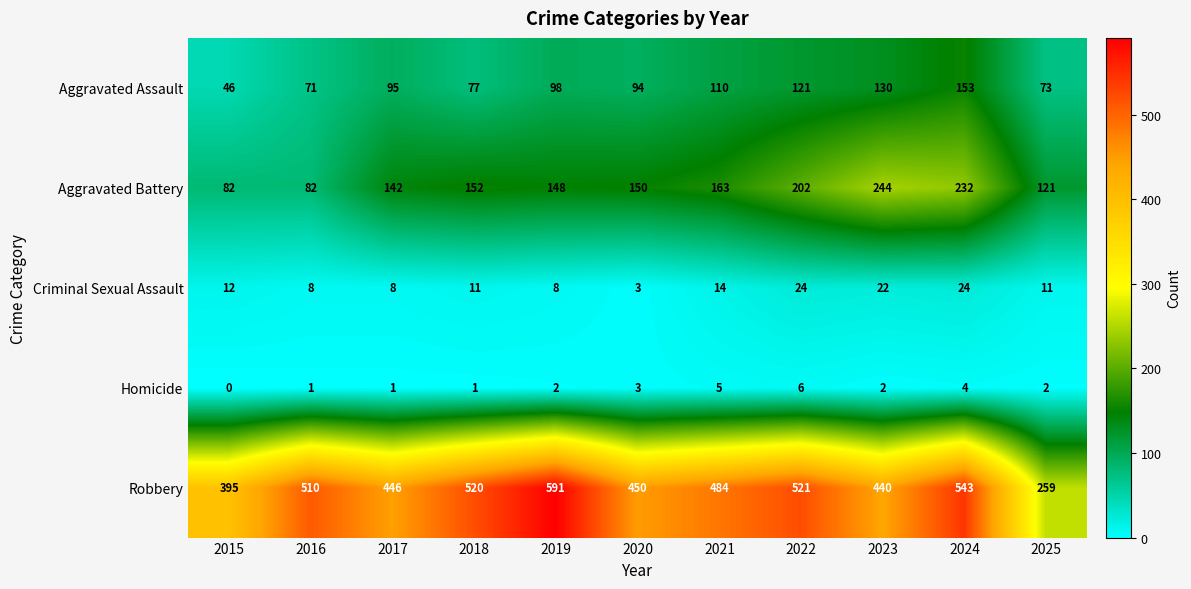

At which category does the chart reach its peak across all series?

2019